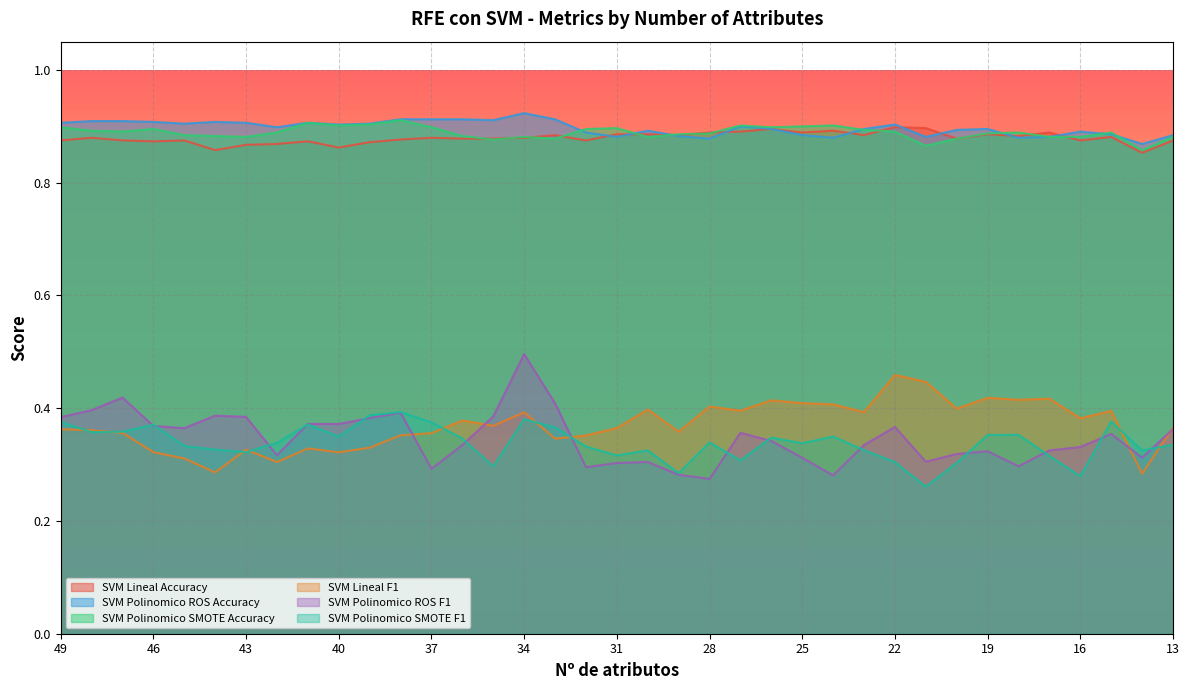

Which series has the largest range (max minus min)?

SVM Polinomico ROS F1